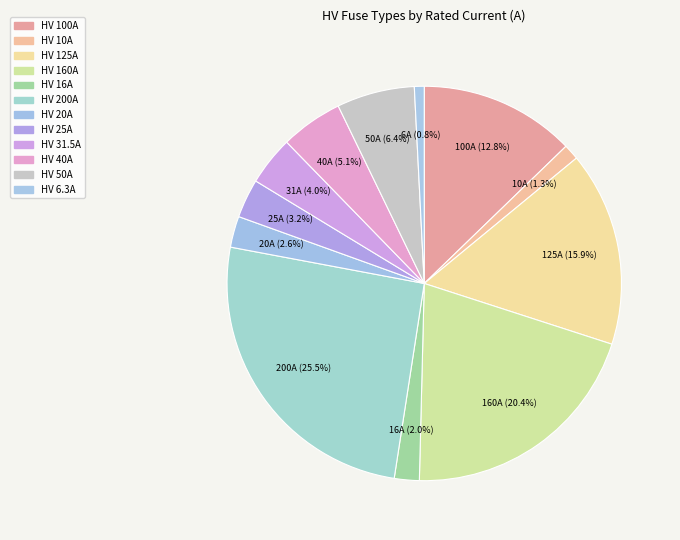

Count the number of slices in the pie.

12